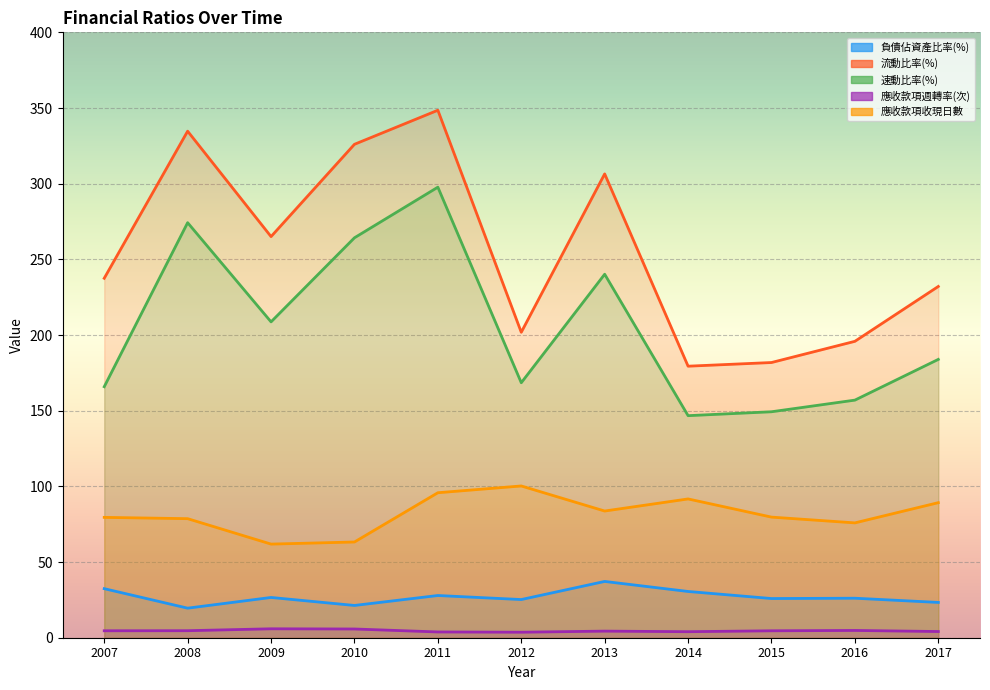

What are all the series names shown in the legend?

負債佔資產比率(%), 流動比率(%), 速動比率(%), 應收款項週轉率(次), 應收款項收現日數